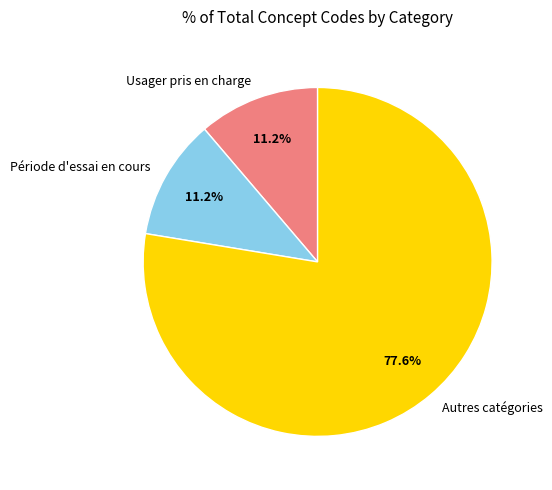

Count the number of slices in the pie.

3